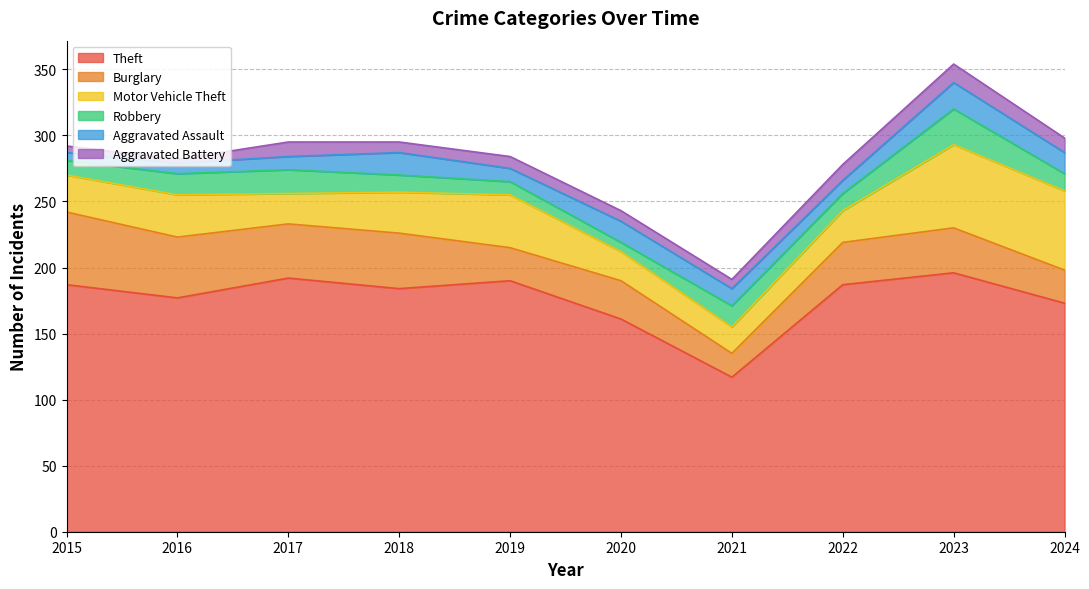

The value of Robbery at 2020 is 7. True or false?

True